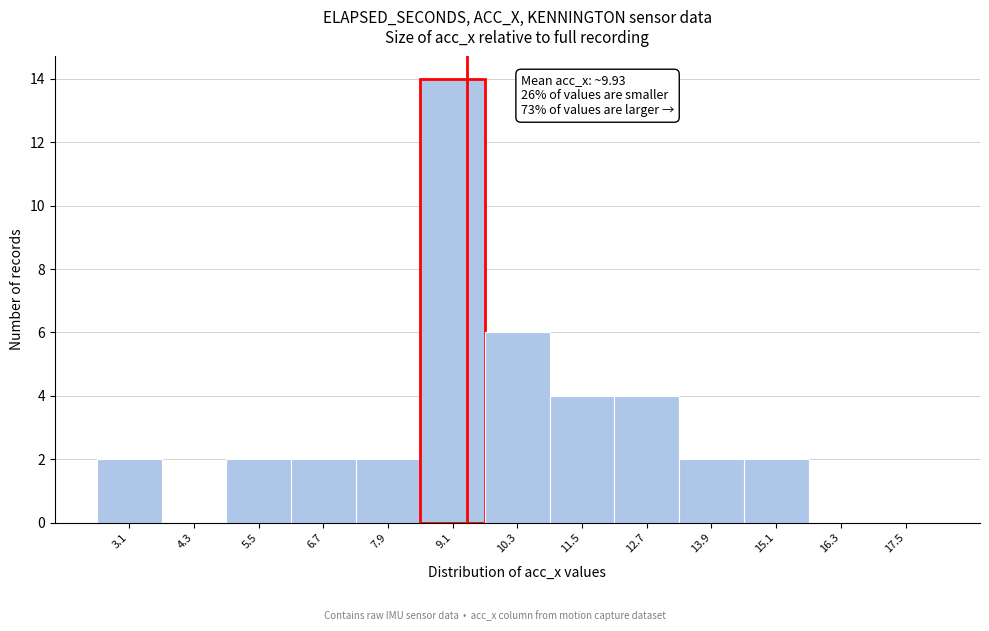

Which range on the x-axis has the tallest bar?

8.4 to 9.6